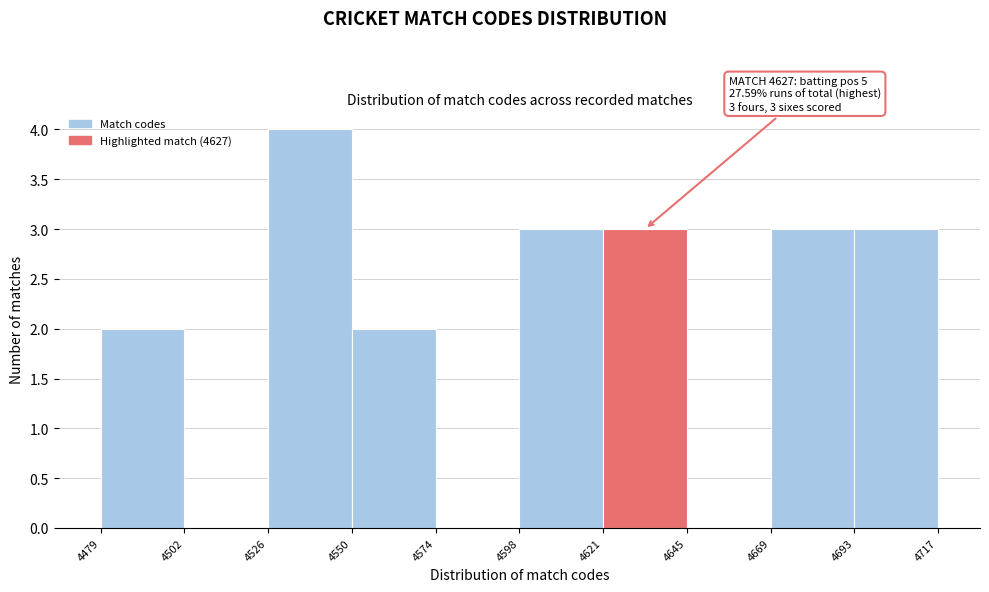

Over which range of the x-axis is the bar tallest?

4526 to 4550